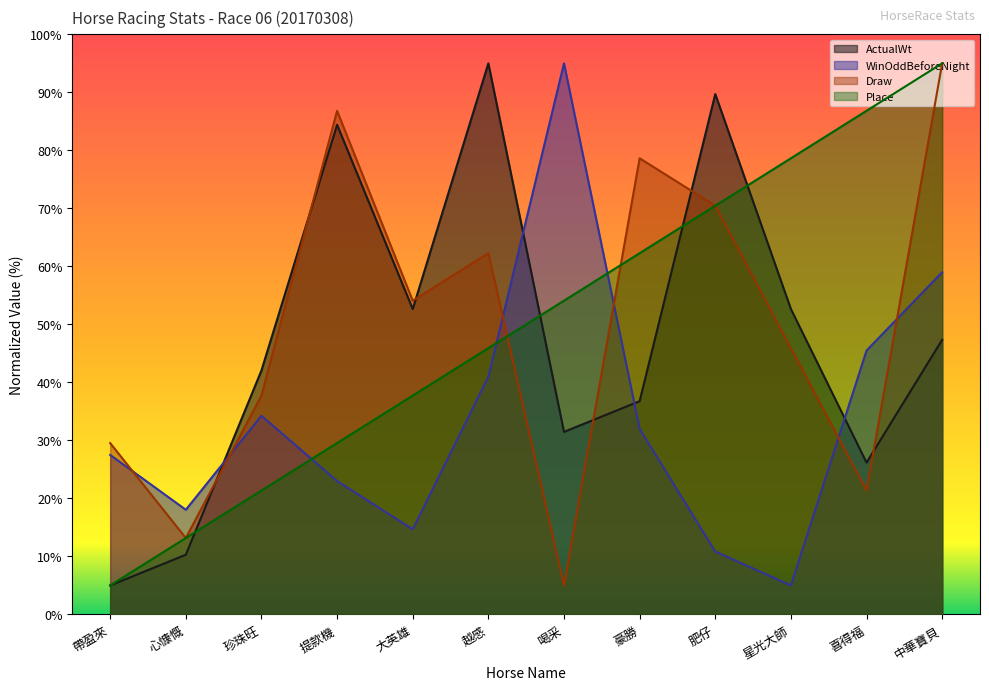

What is the label of the 2nd point from the right?

喜得福